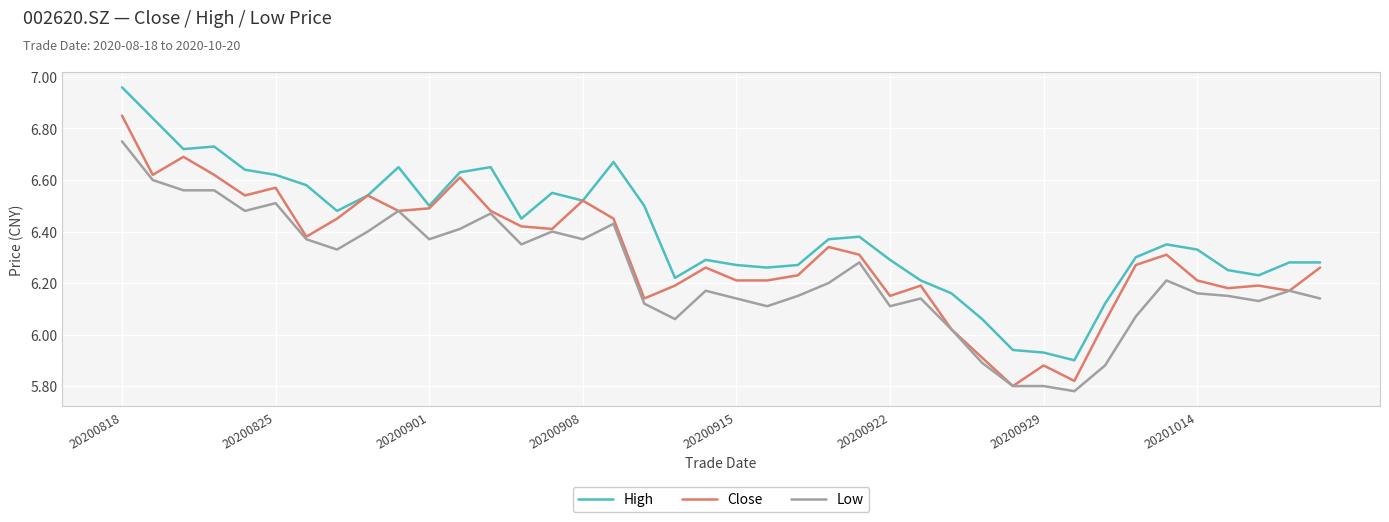

True or false: High and Low cross at least once.

False